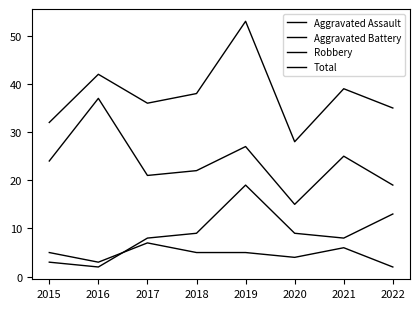

How many lines are shown in the chart?

4